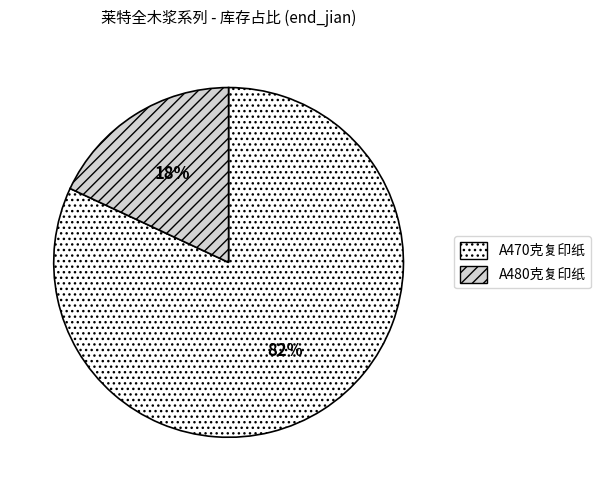

To the nearest percent, what is the combined percentage of A470克复印纸 and A480克复印纸?

100%